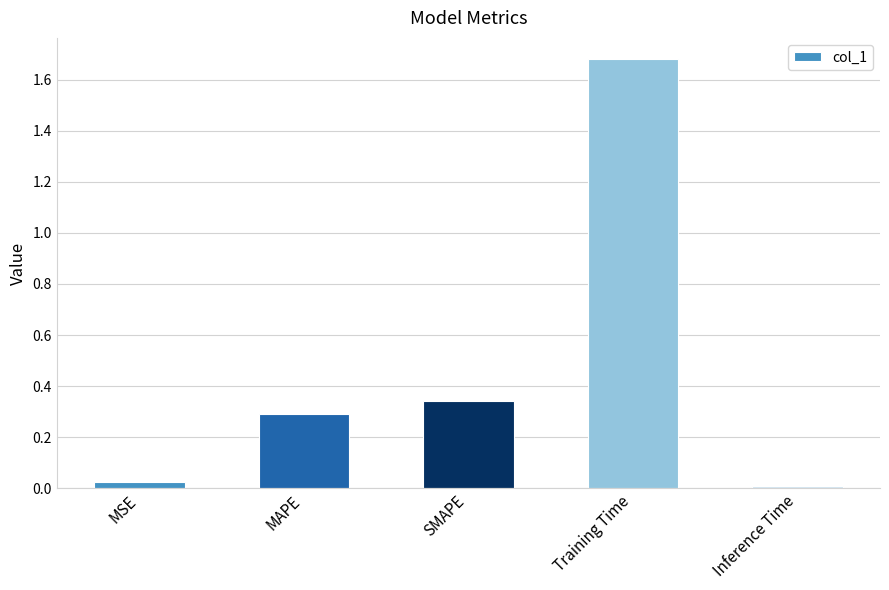

What is the label of the 4th bar from the right?

MAPE